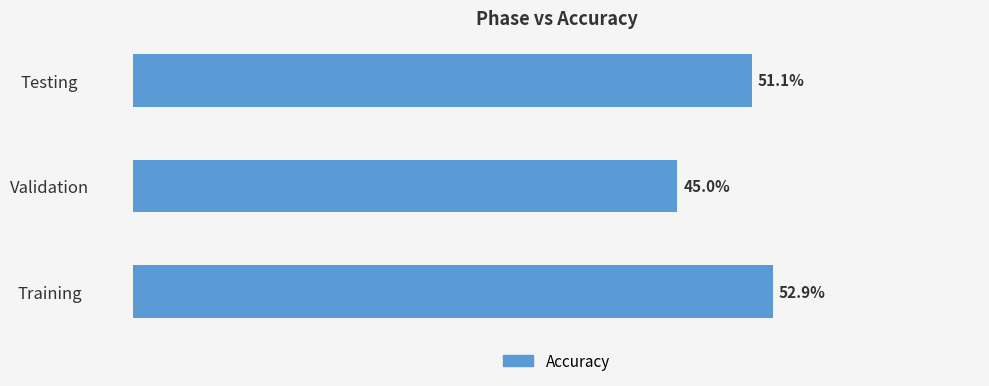

Rank the categories by value from lowest to highest.

Validation, Testing, Training